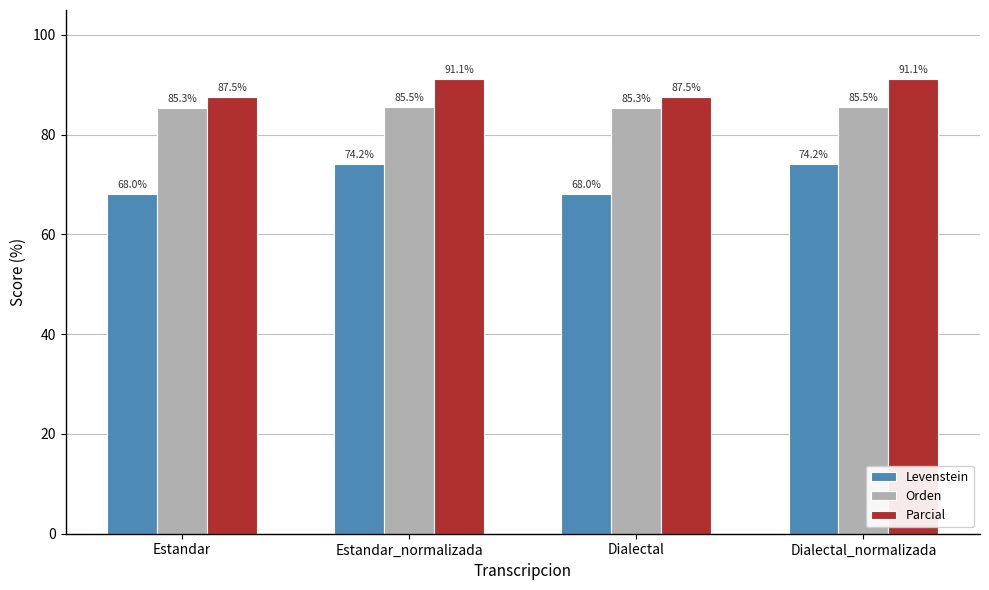

At how many categories does at least one series exceed 68?

4